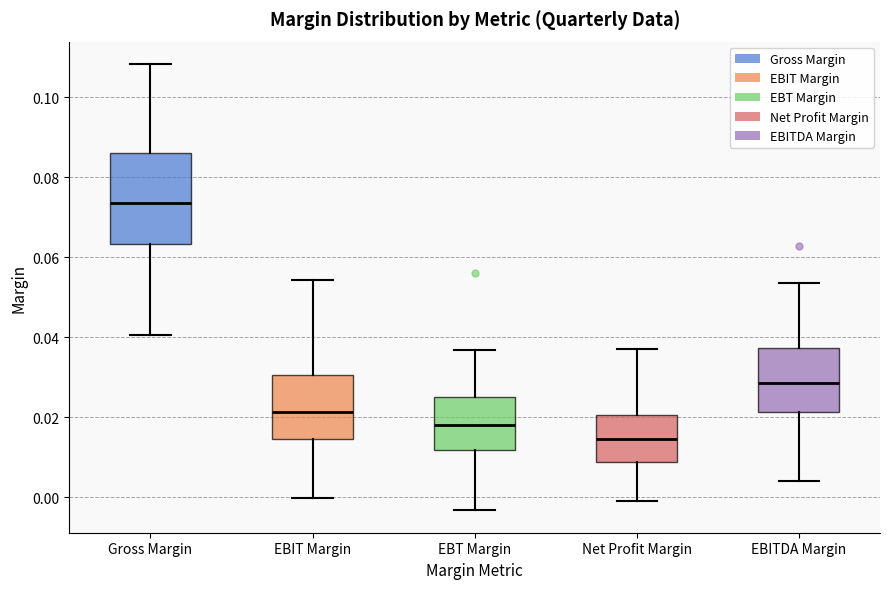

Where does the upper whisker of the box for EBT Margin end on the y-axis? The values are not printed on the chart, so give them approximately, as read against the axis.

0.036